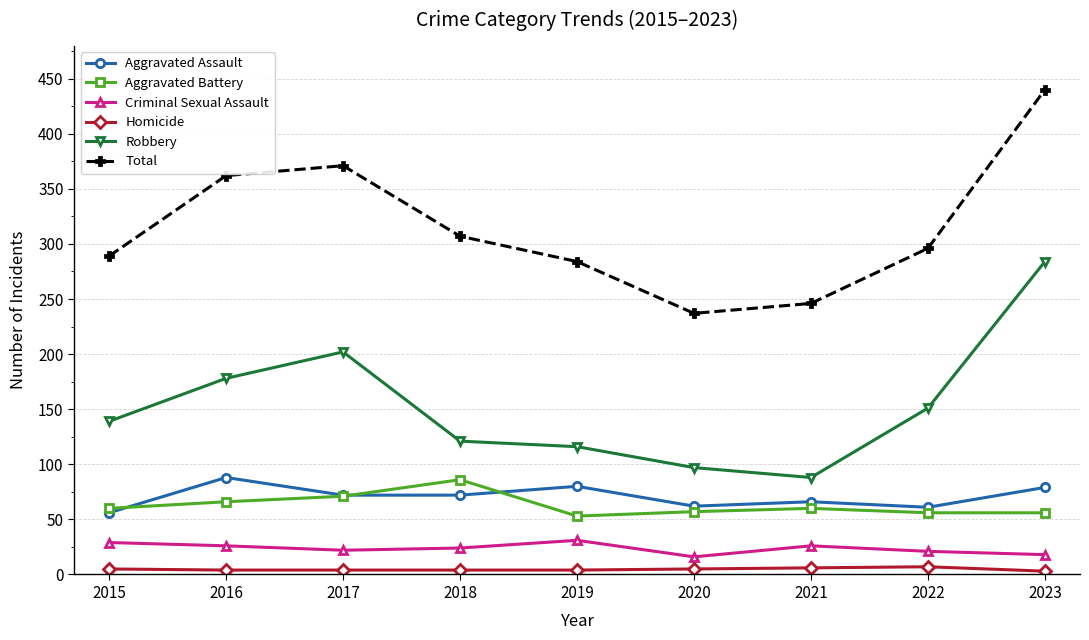

List the labels in order of Robbery value, smallest first.

2021, 2020, 2019, 2018, 2015, 2022, 2016, 2017, 2023